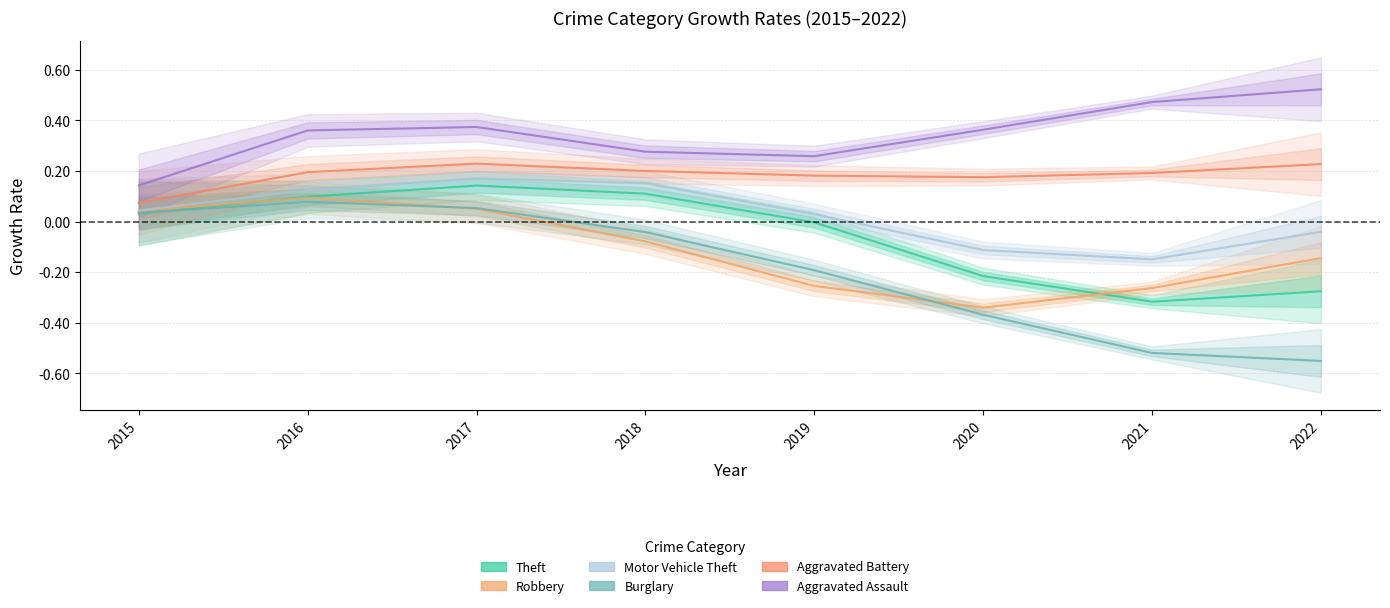

How many values in the Motor Vehicle Theft series are below 0?

3